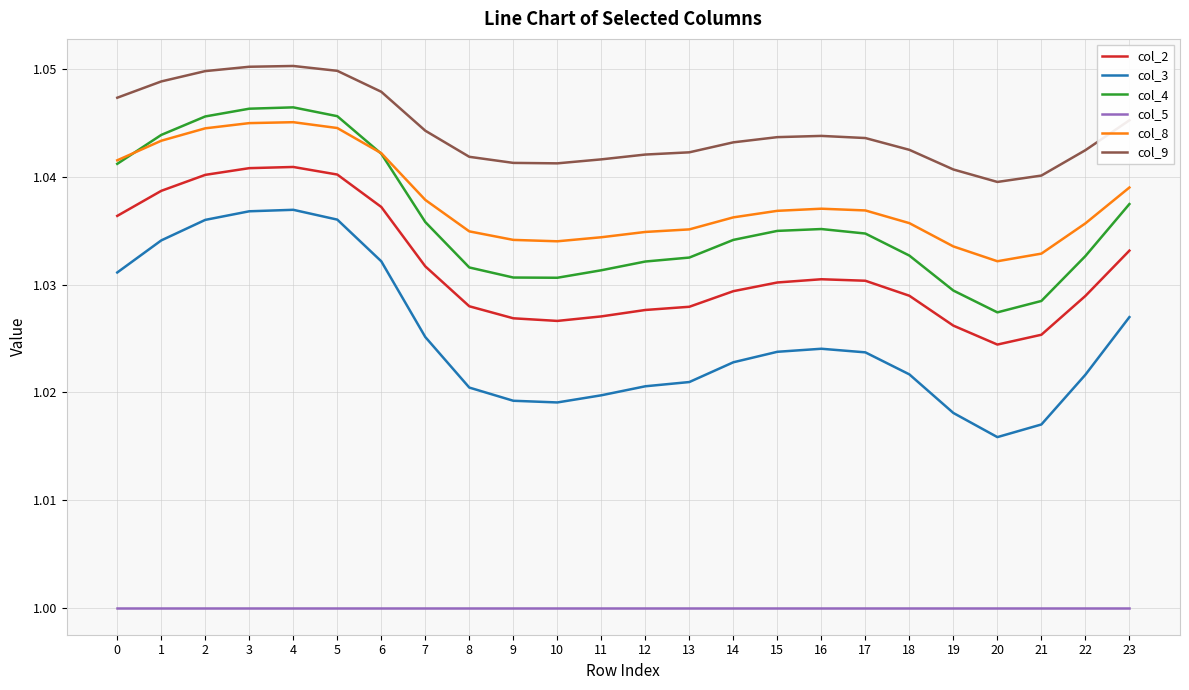

True or false: col_2 and col_5 intersect in this chart.

False